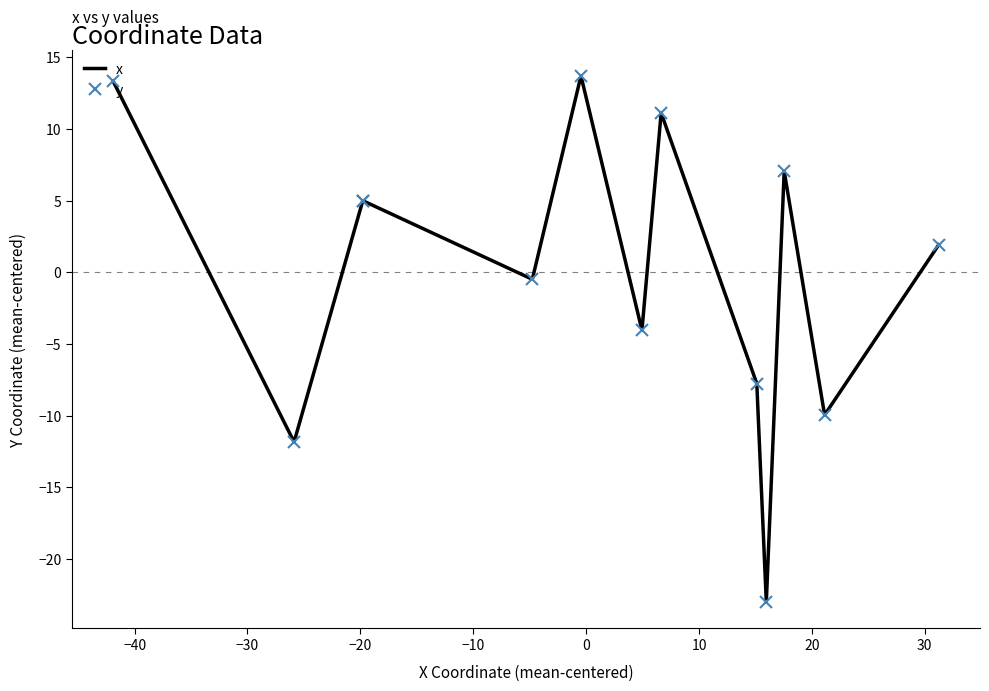

What are all the series names shown in the legend?

x, y